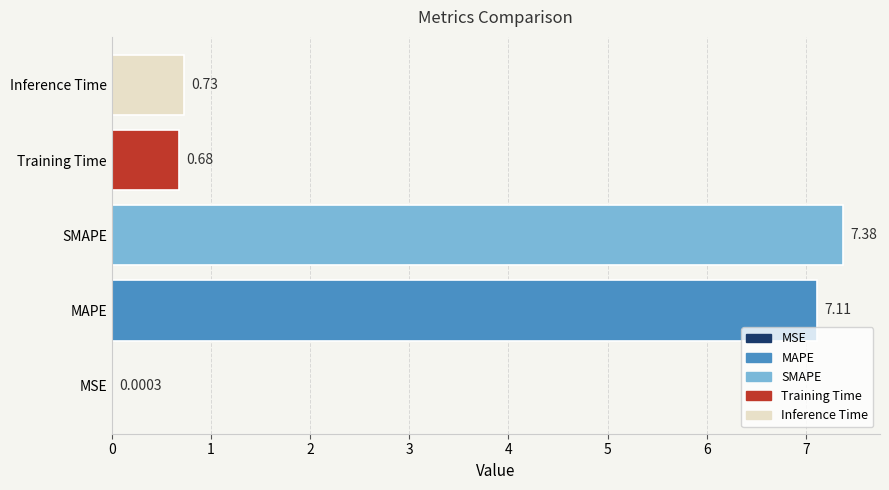

Are the bars horizontal?

Yes